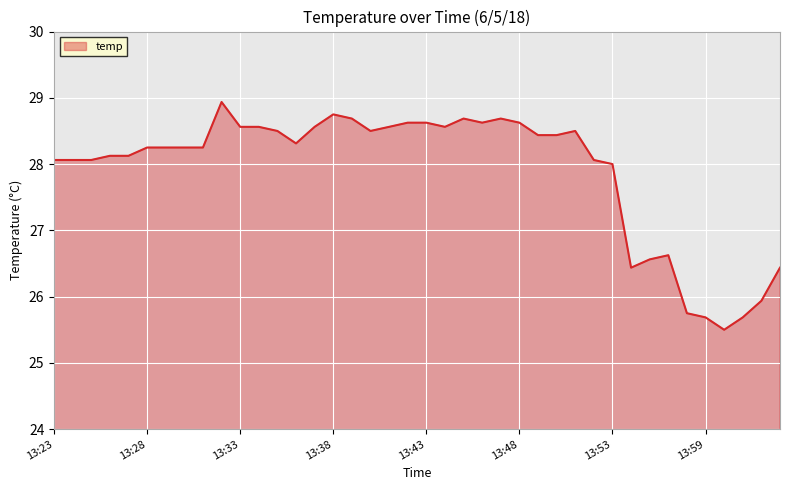

What is the difference between the maximum and minimum values?

3.4